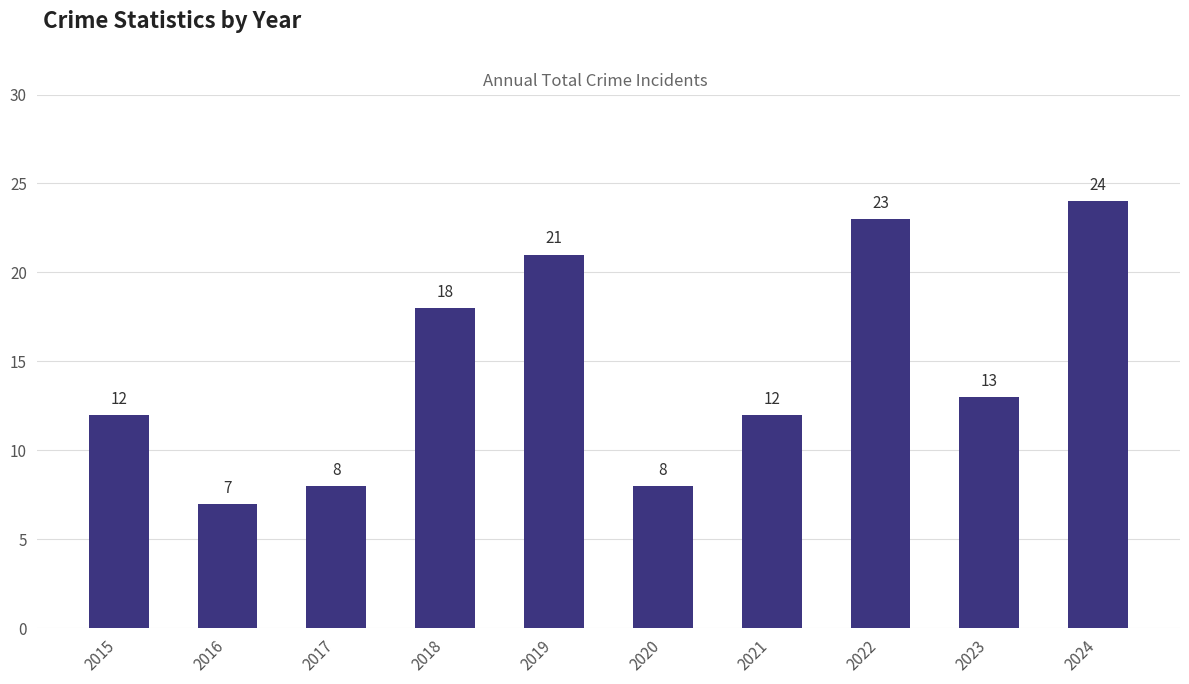

What is the approximate value at 2015?

12